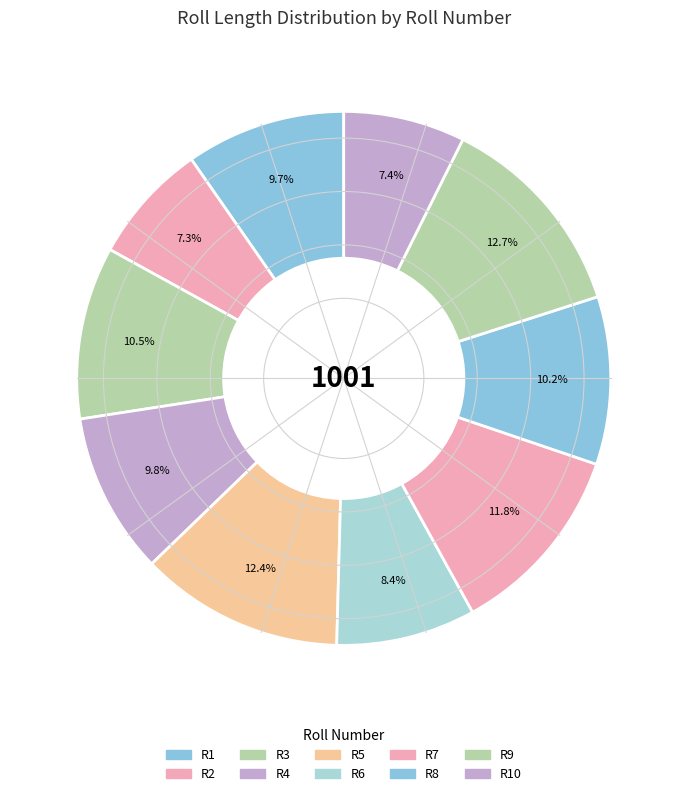

How many slices are in this pie chart?

10